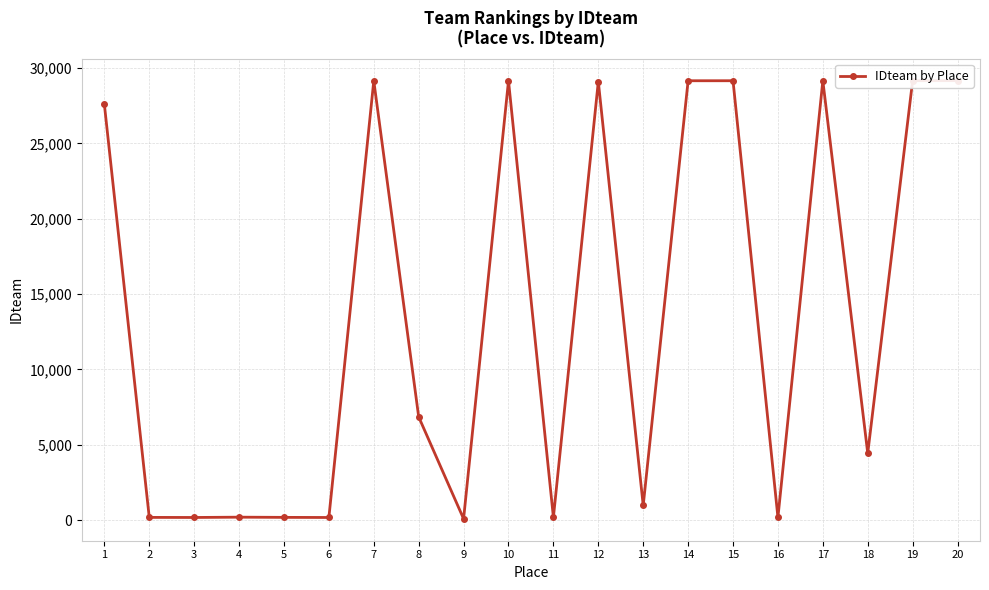

What is the sum of the values at 13 and 8?

7814